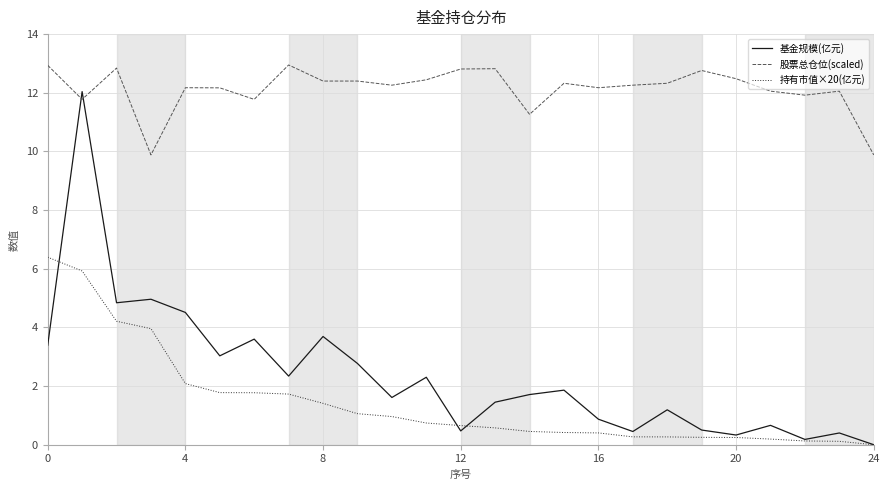

What is the maximum value shown in the chart?

12.9